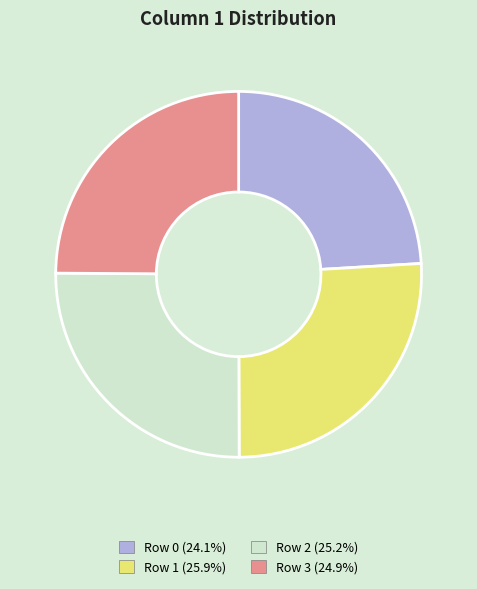

Combined, do Row 2 and Row 0 account for over 50%?

No